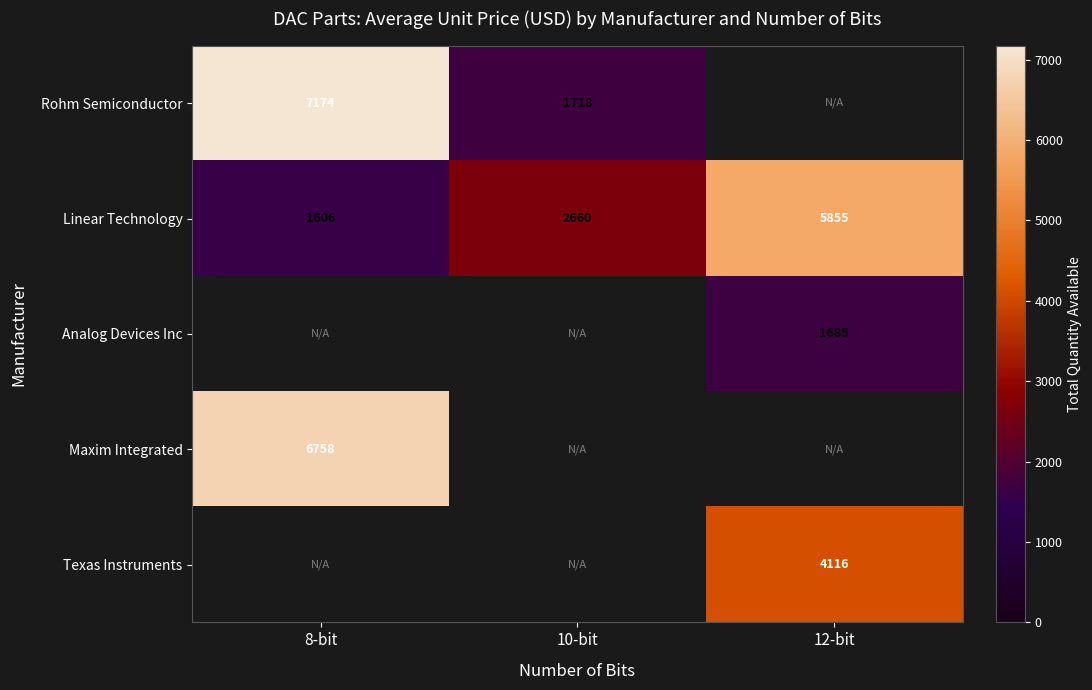

What is the maximum value shown in the chart?

7174.0